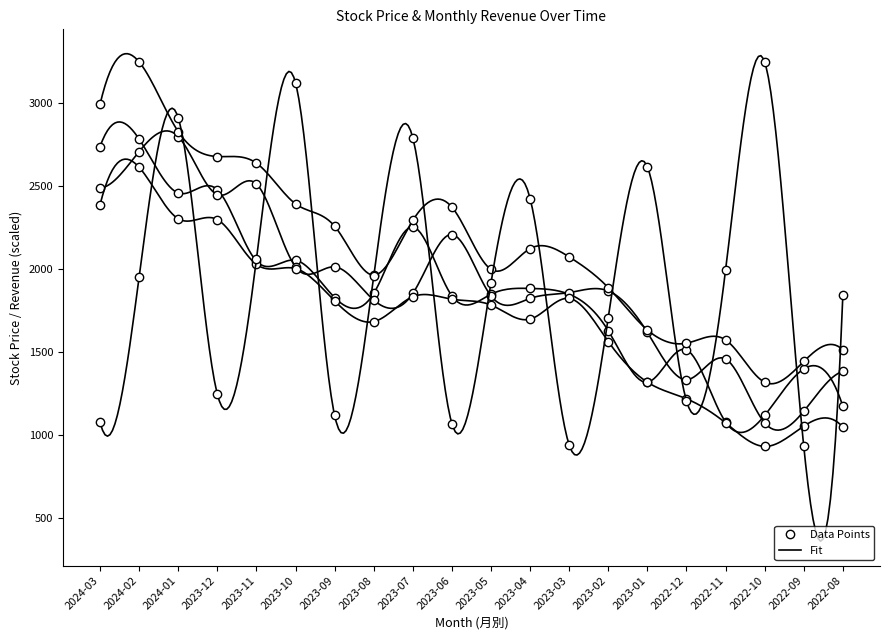

What is the label of the 14th point from the left?

2023-02